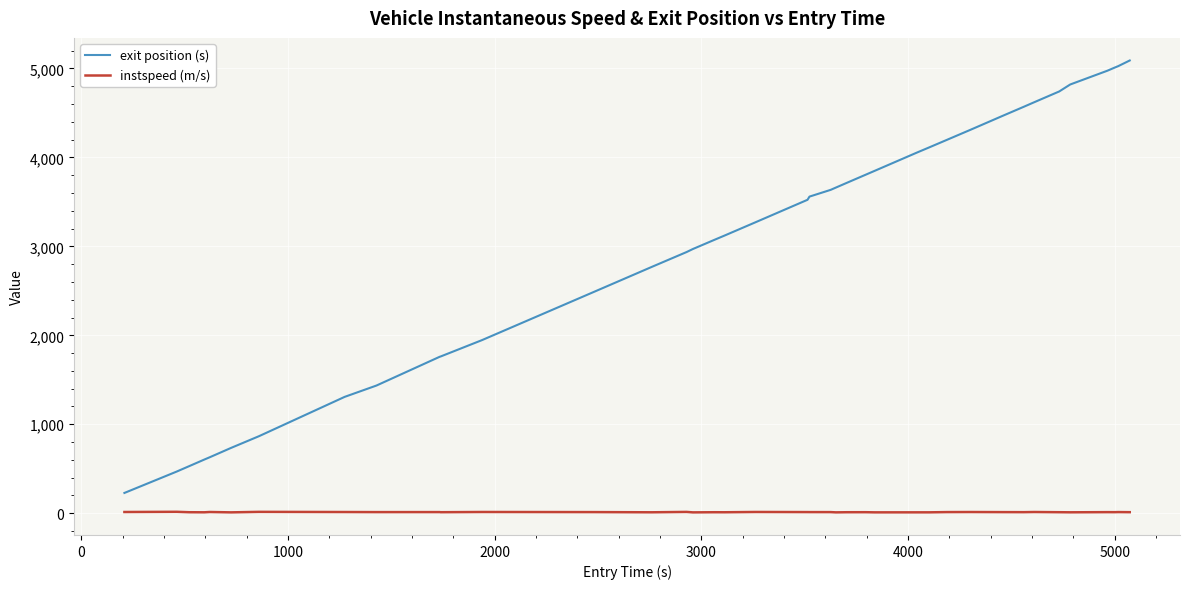

Rank the series by their average value, from highest to lowest.

exit position (s), instspeed (m/s)